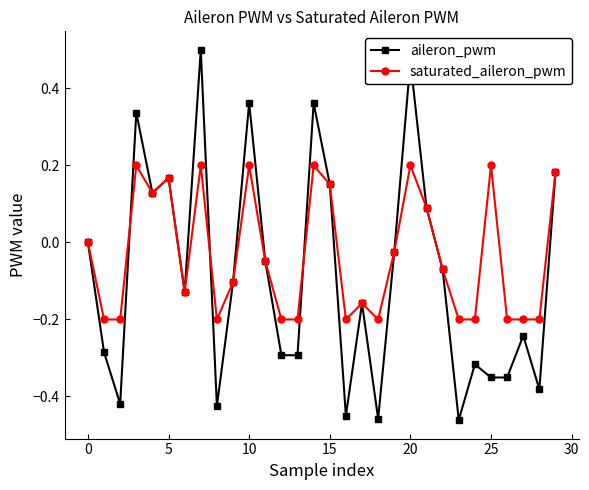

True or false: aileron_pwm and saturated_aileron_pwm intersect in this chart.

True